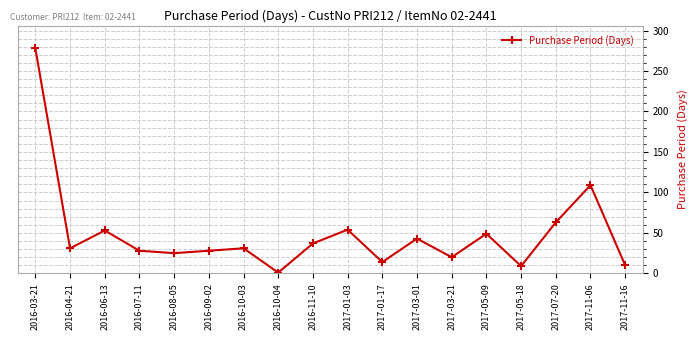

How many points are lower than both their immediate neighbors (excluding endpoints)?

6